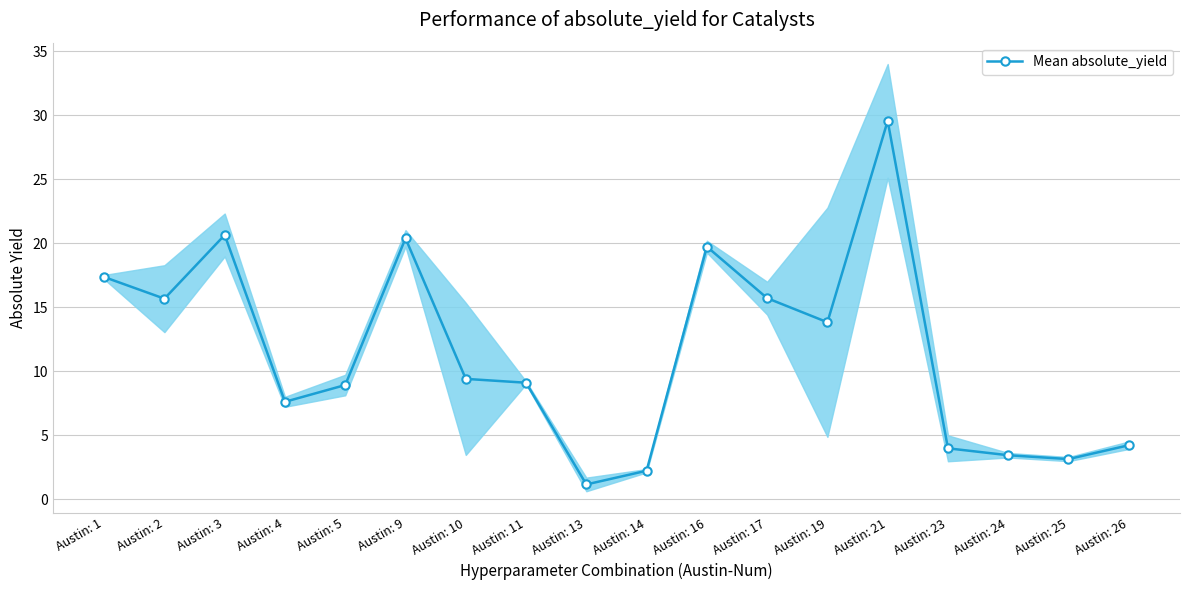

Between Austin: 16 and Austin: 2, which is larger?

Austin: 16